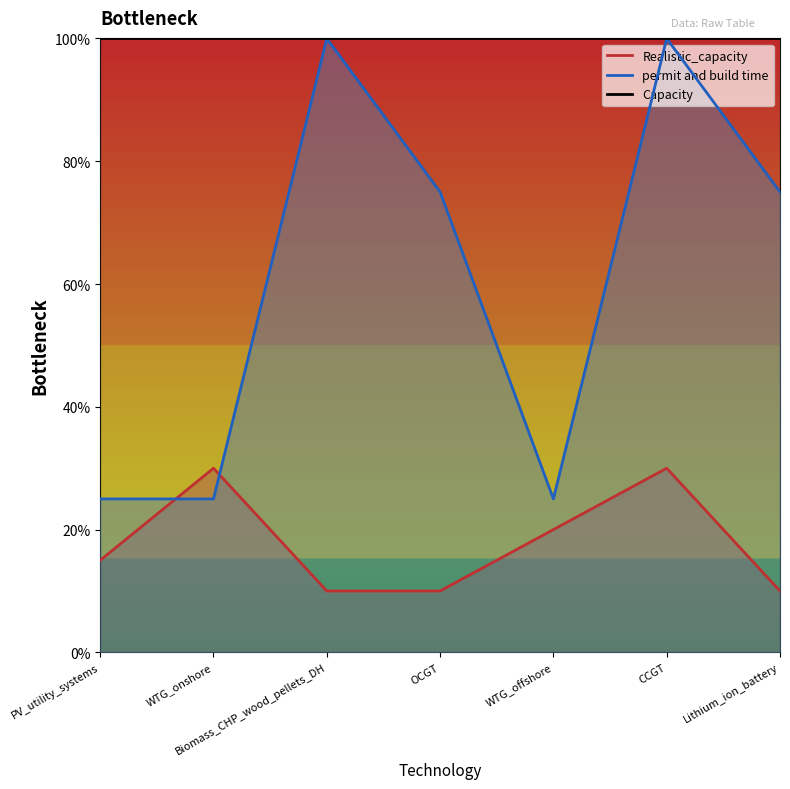

What is the label of the 5th point from the left?

WTG_offshore